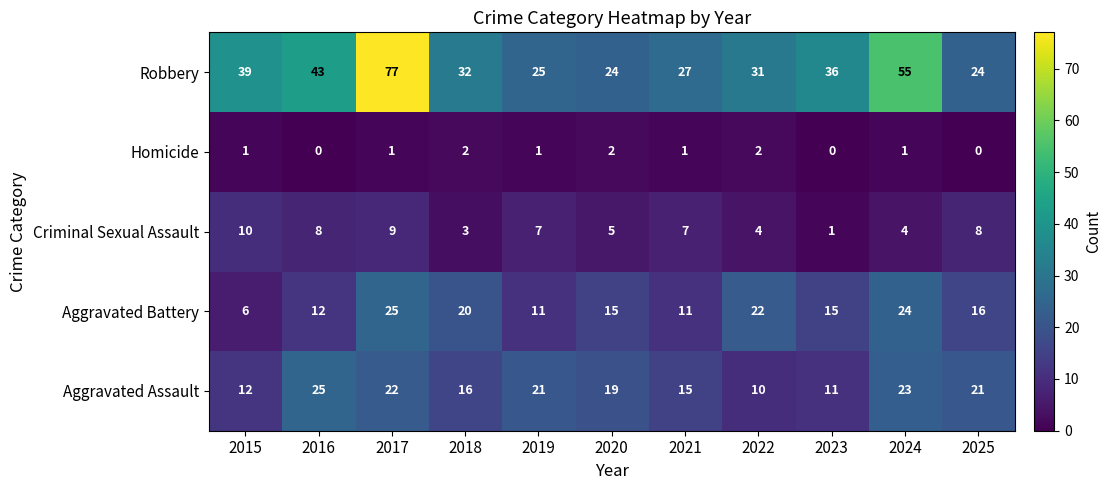

True or false: Robbery has a value of 43 at 2016.

True